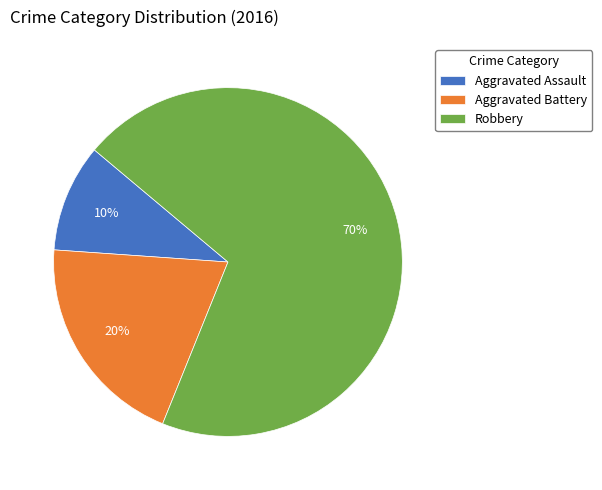

Do Robbery and Aggravated Battery together represent more than half of the pie?

Yes